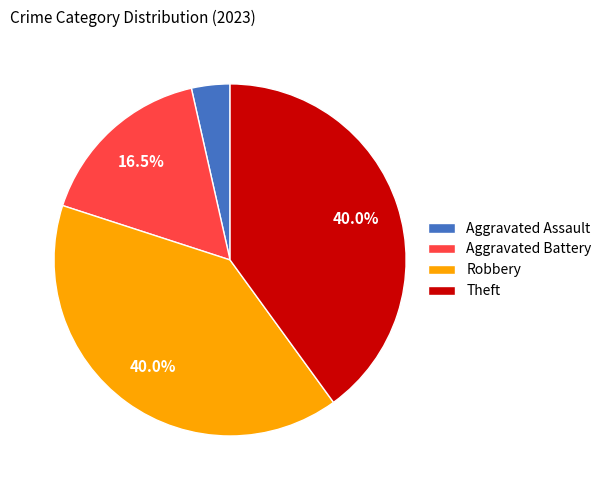

Approximately how many times larger is the value at Theft compared to Aggravated Battery?

2.4